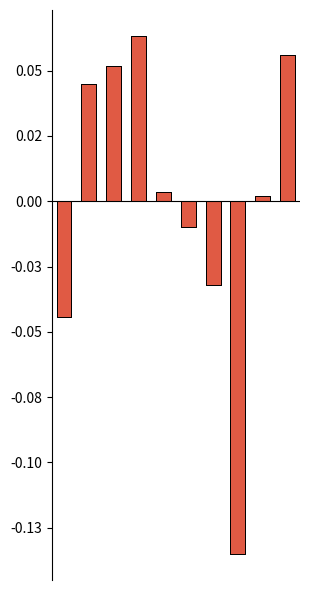

List the labels in order of Score1 (above mean) value, smallest first.

7, 0, 6, 5, 8, 4, 1, 2, 9, 3